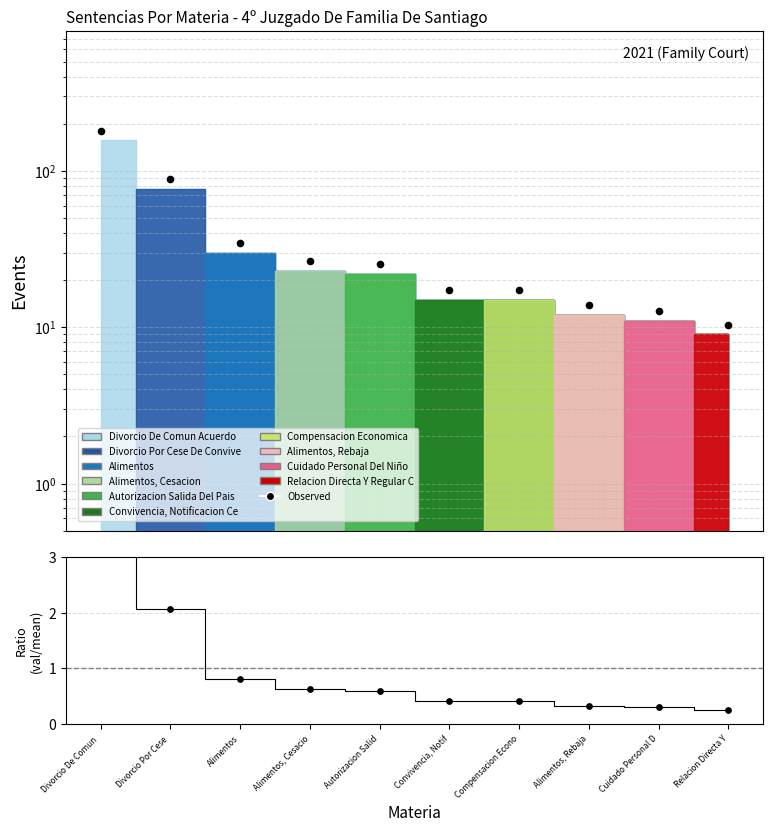

Which has a higher value, Compensacion Econo or Autorizacion Salid?

Autorizacion Salid